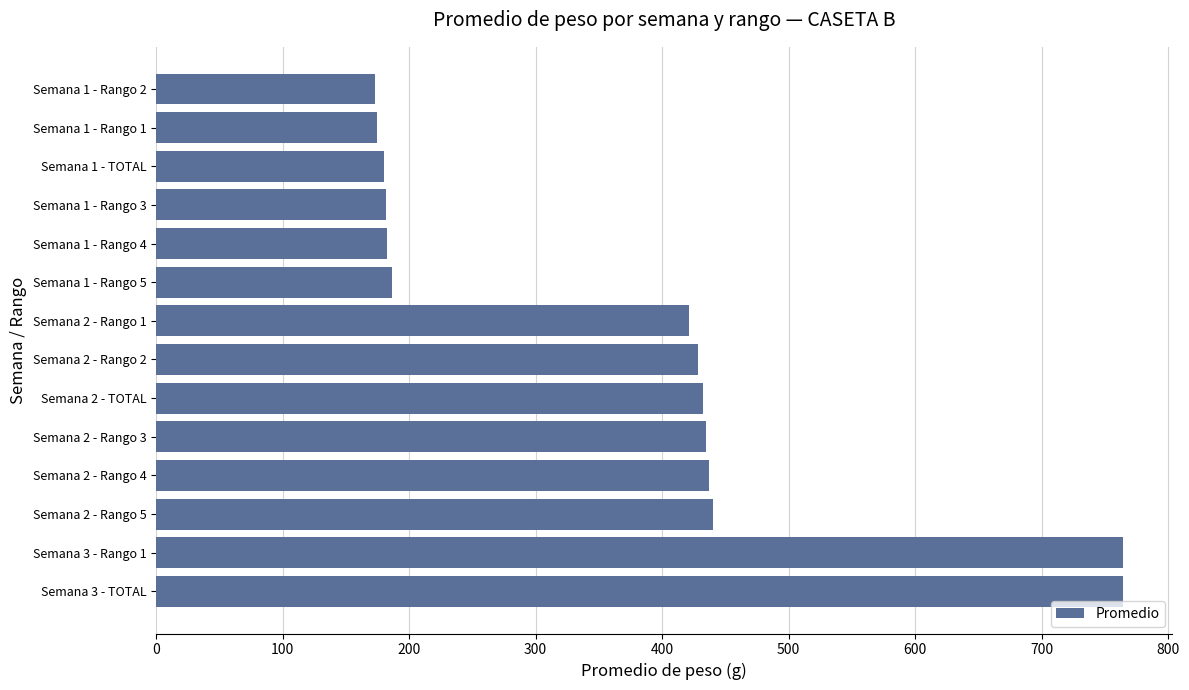

What is the difference between the values at Semana 3 - Rango 1 and Semana 2 - Rango 5?

324.1